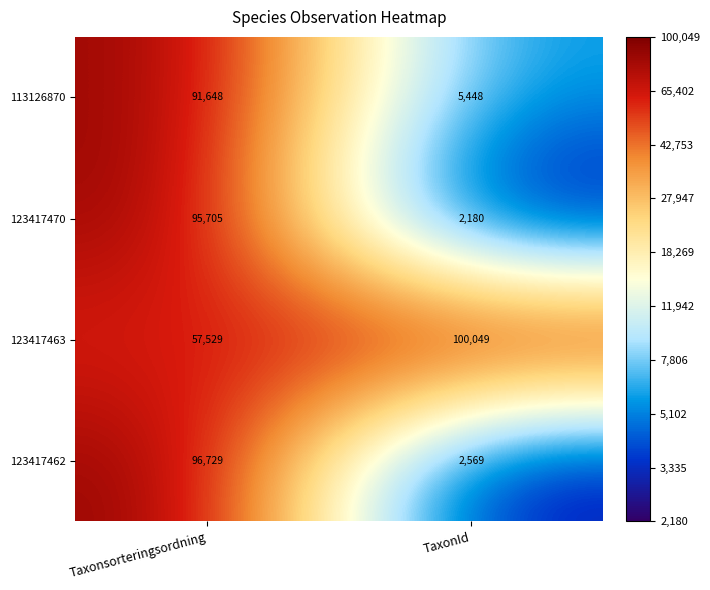

Which series has the largest total across all categories?

123417463